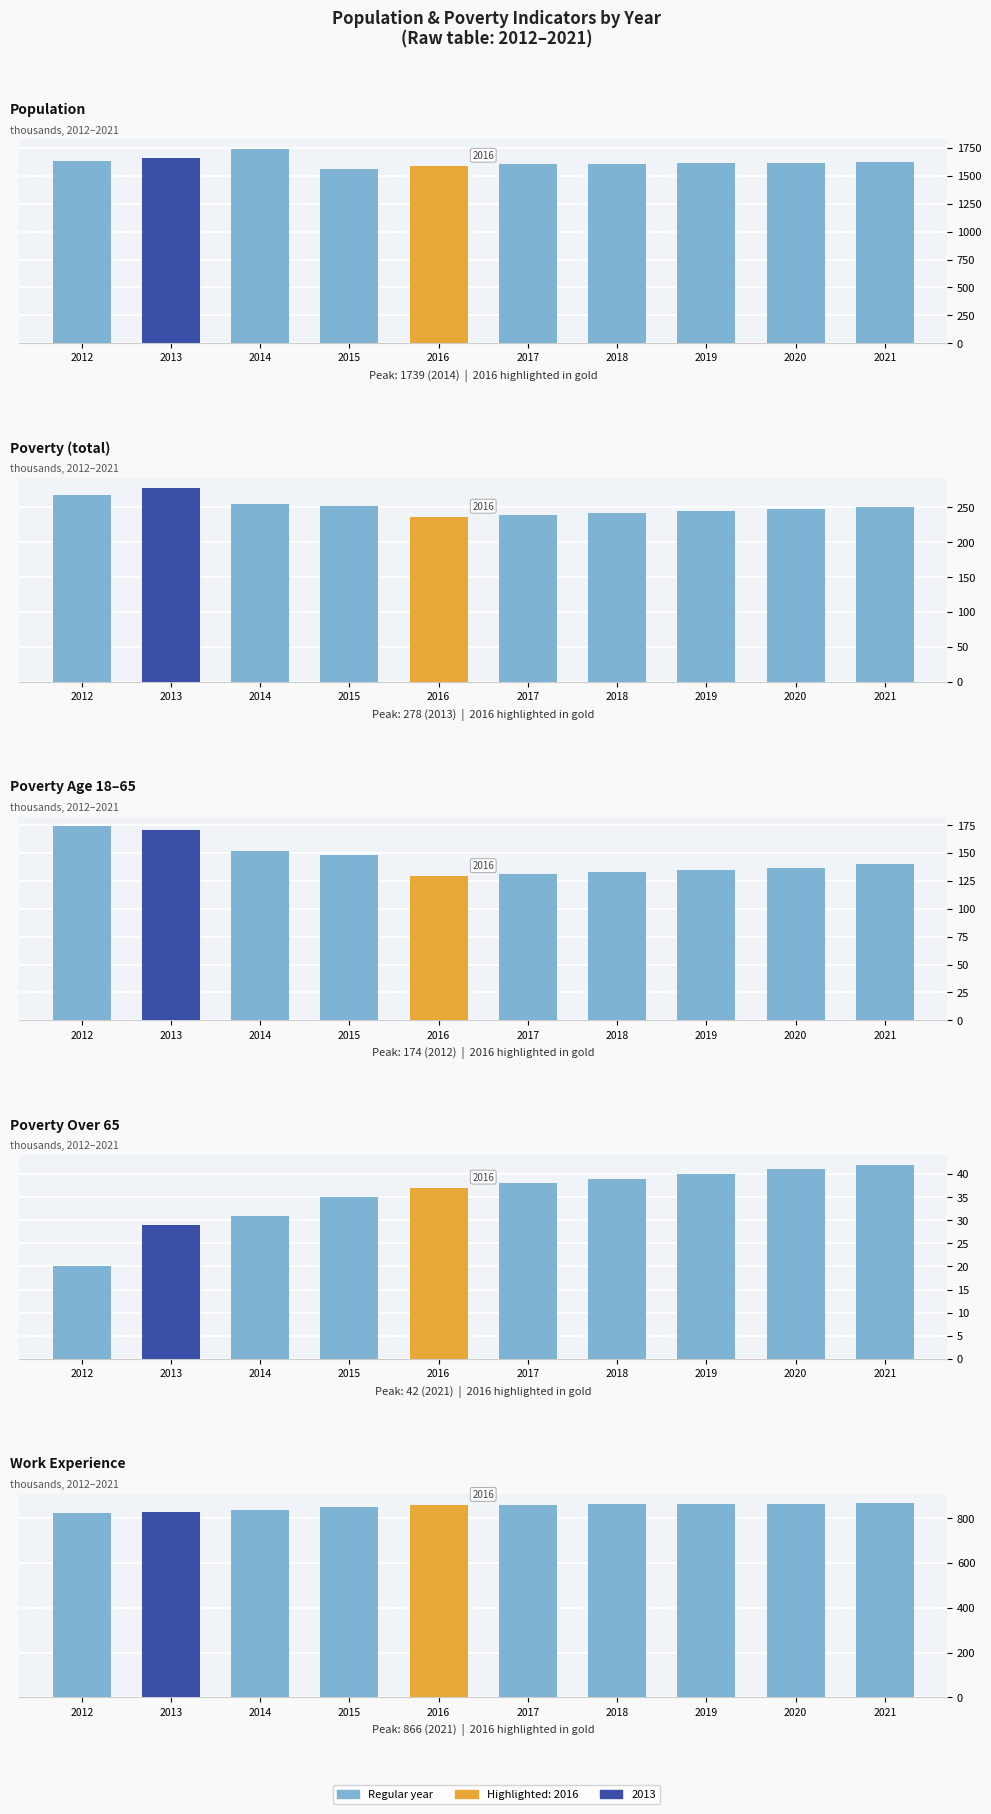

What is the difference between the Poverty_18to65 values at 2019 and 2021?

5